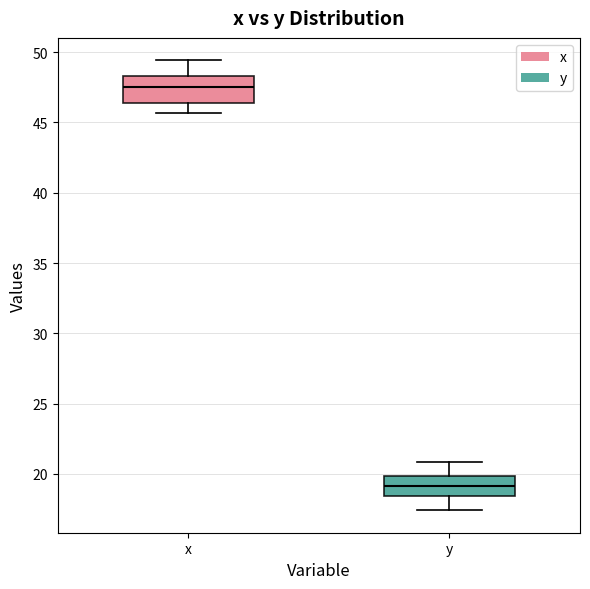

Where does the lower whisker of the box for x end on the y-axis? The values are not printed on the chart, so give them approximately, as read against the axis.

45.5